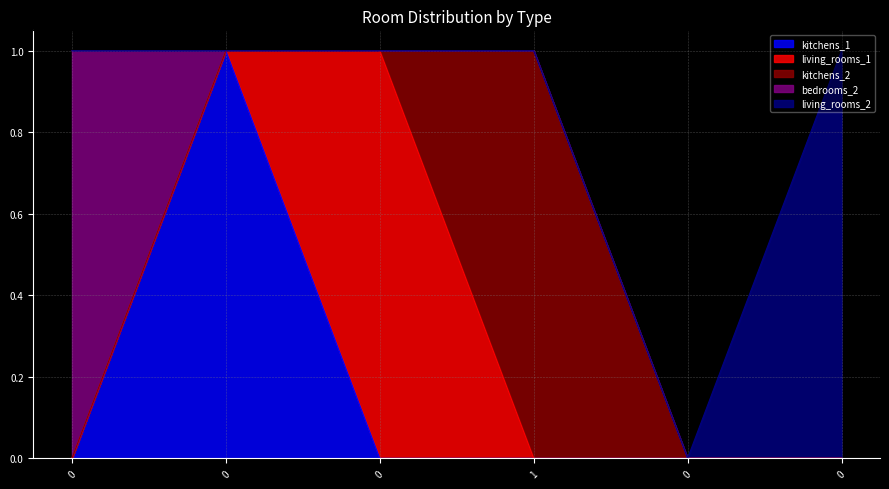

How many data points in living_rooms_1 are above 0?

1